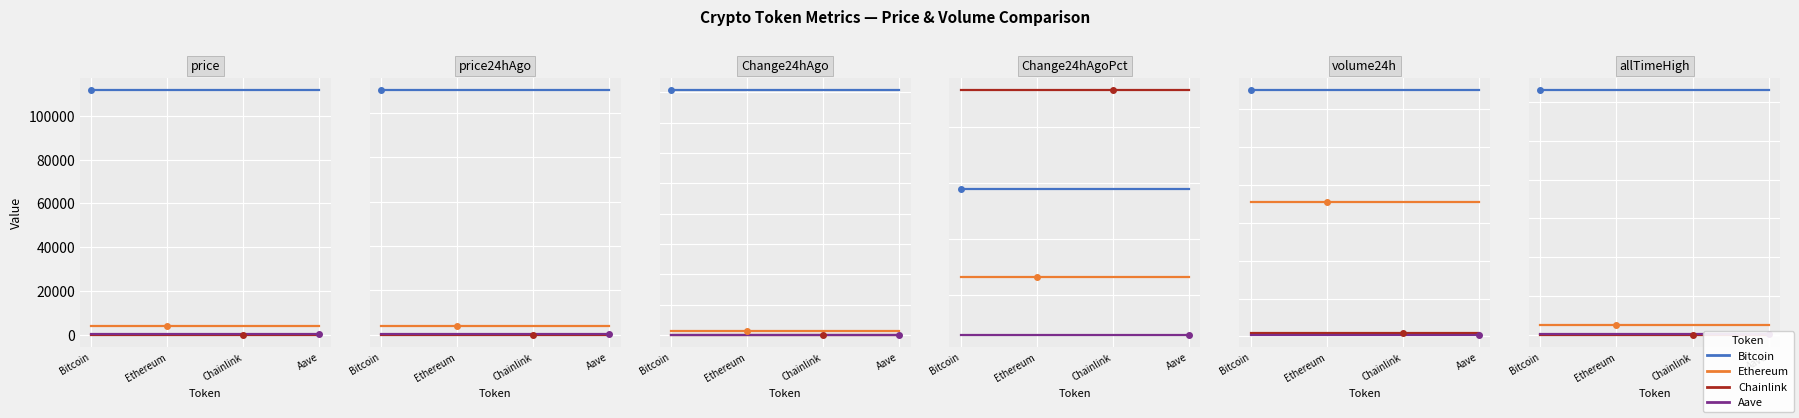

The Ethereum series shows 4946.1 at Ethereum. True or false?

True